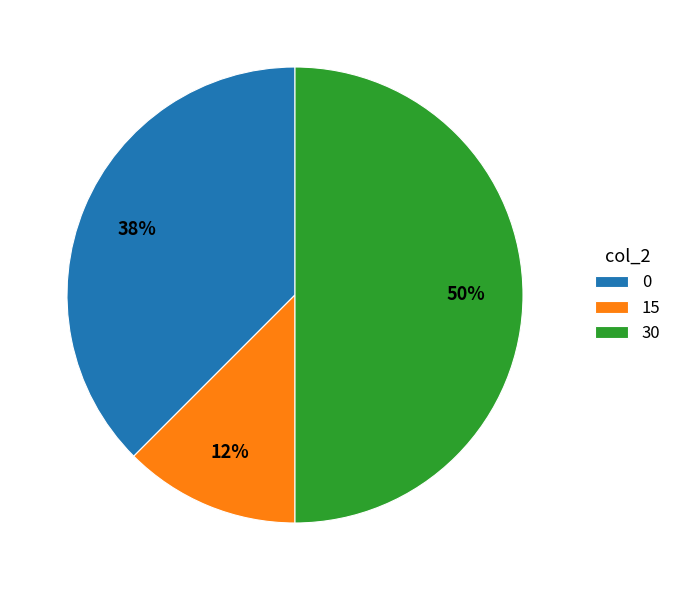

Rank the categories by value from highest to lowest.

30, 0, 15